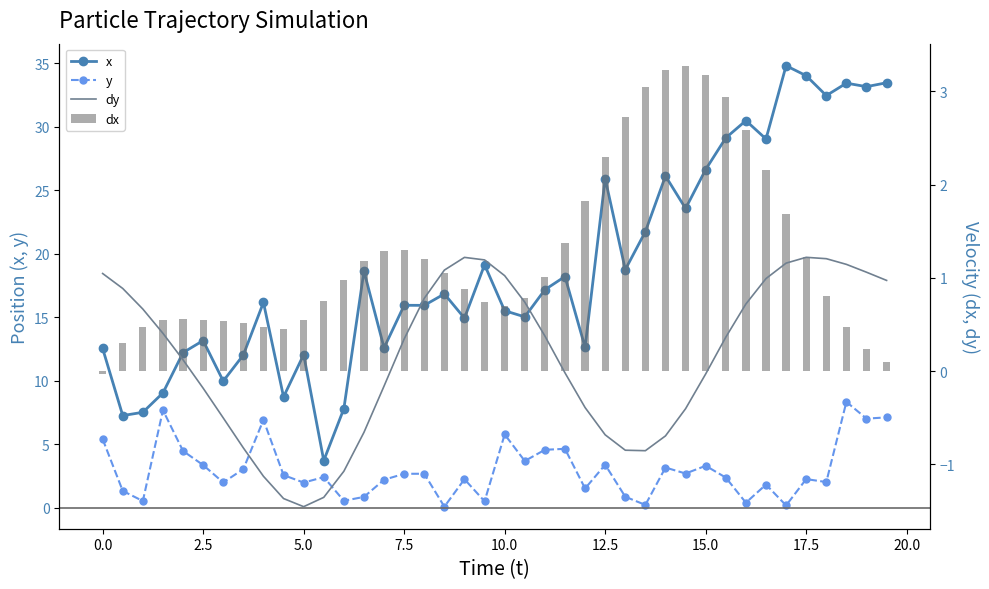

What is the value of the dx bar at the 25th from the left?

1.8